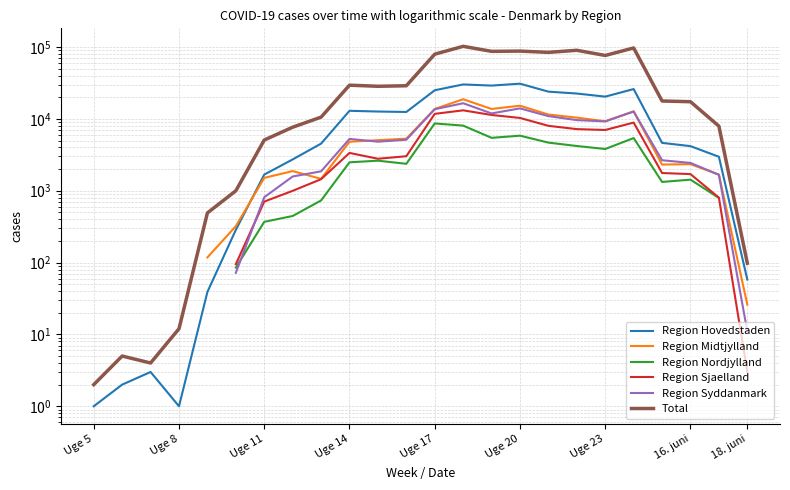

How many lines are shown in the chart?

6